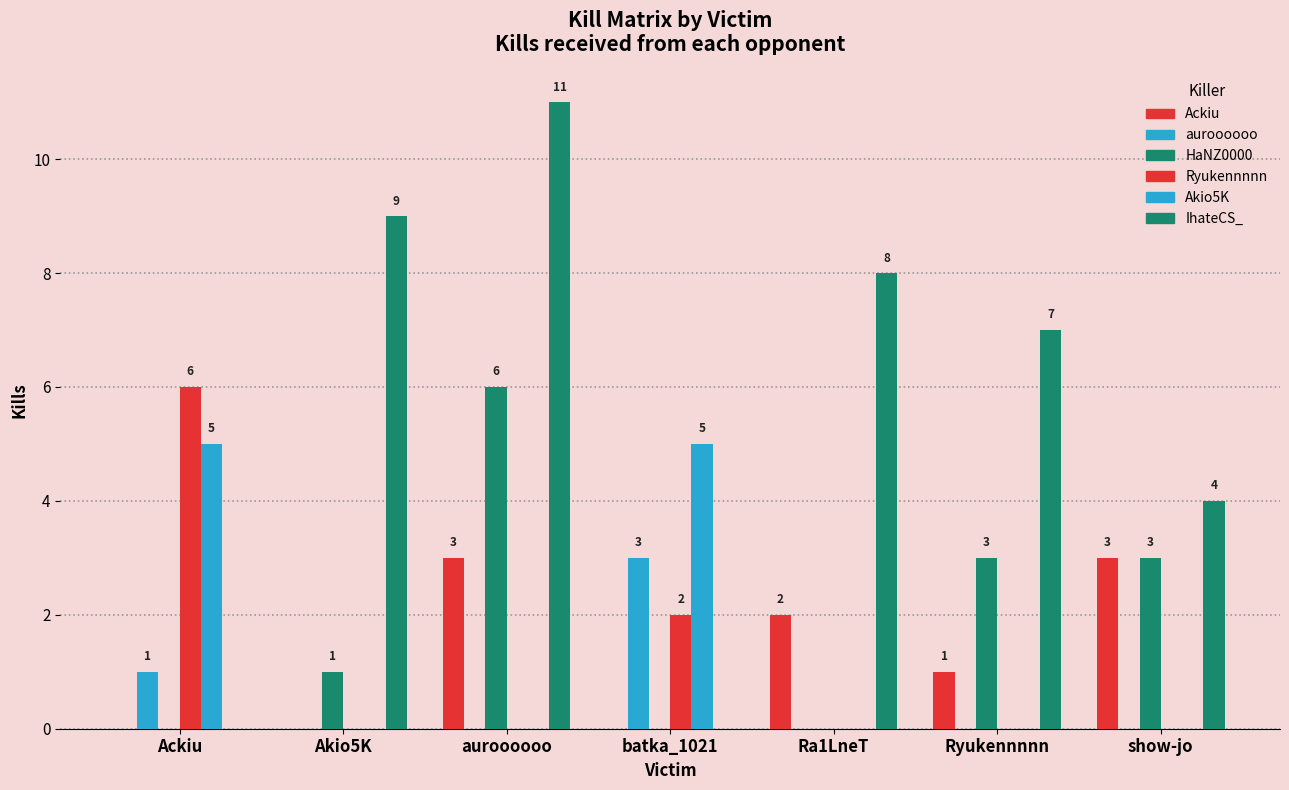

What is the total value across all series at Ra1LneT?

10